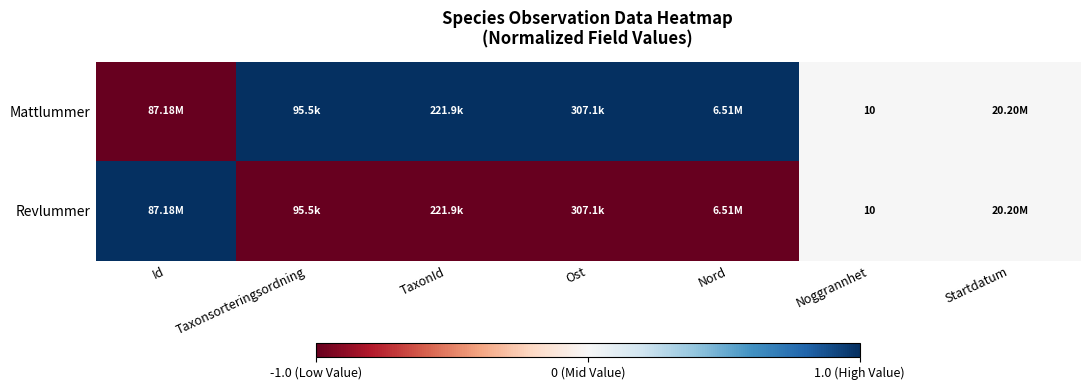

Count the number of data series in this chart.

2